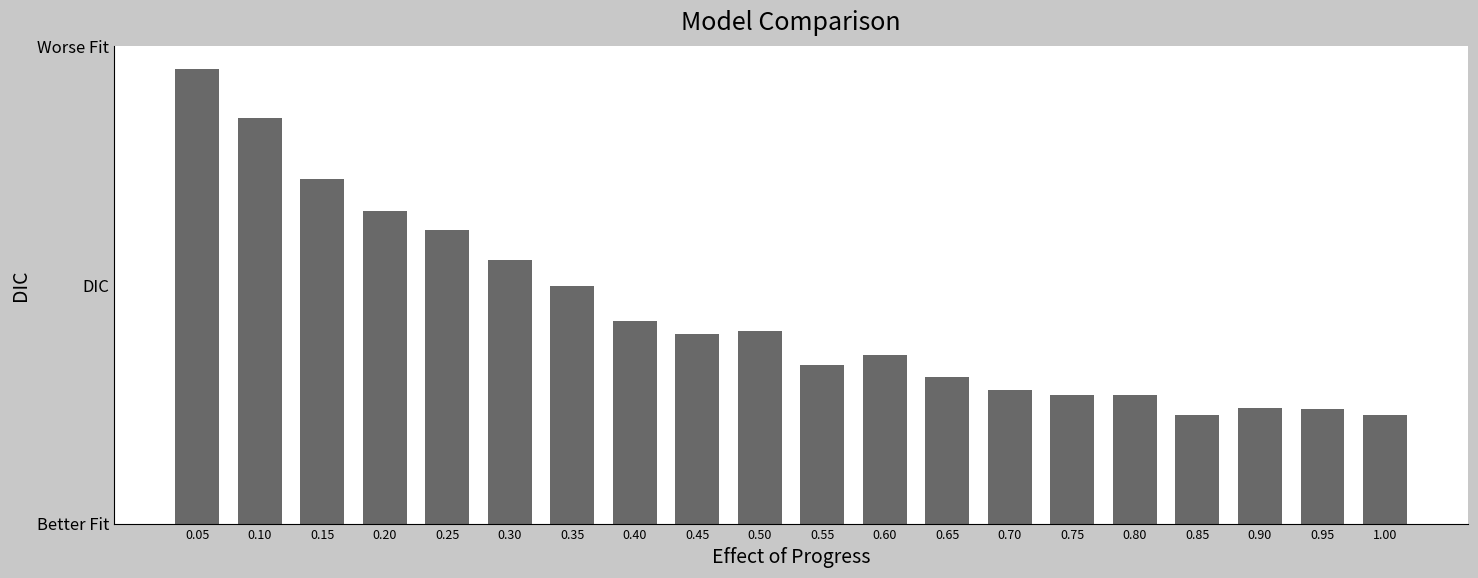

What position from the left is 0.45?

9